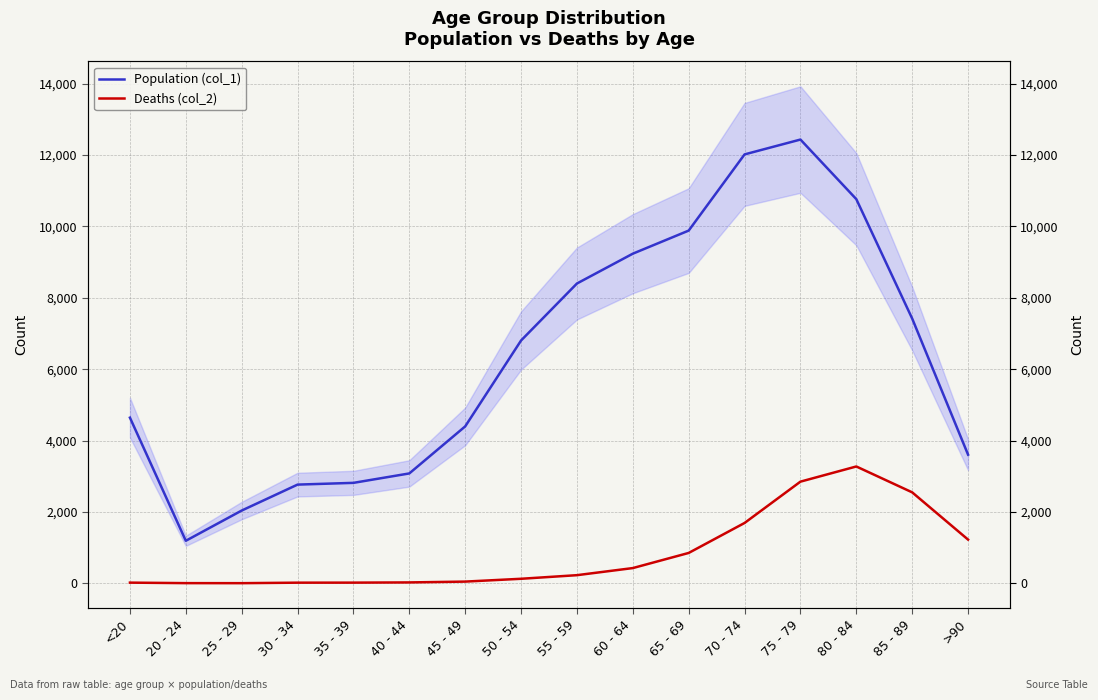

Between 65 - 69 and 20 - 24, which is larger?

65 - 69